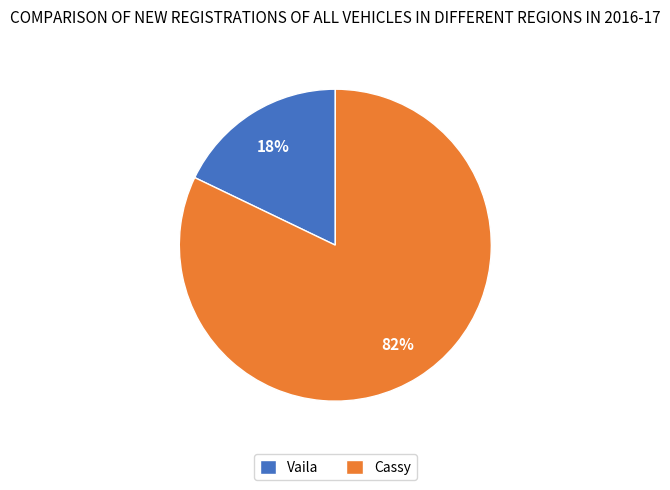

Which has a higher value, Vaila or Cassy?

Cassy